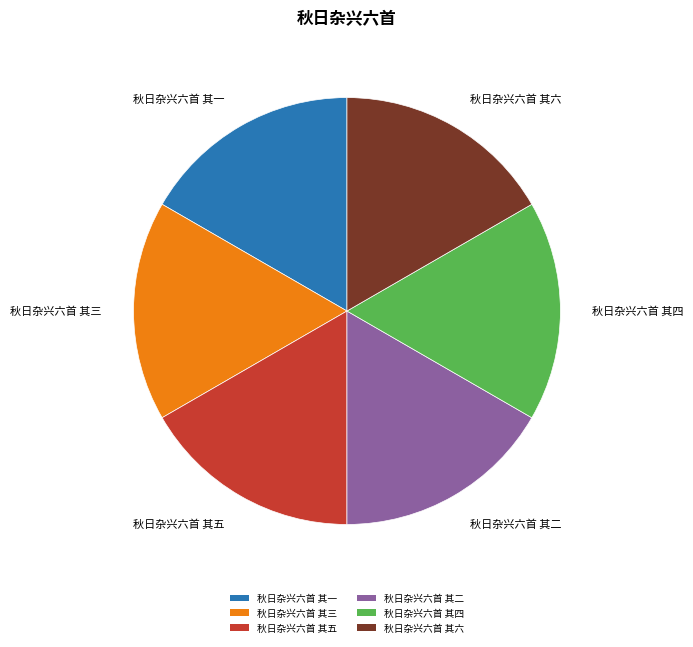

The 秋日杂兴六首 其一 slice represents 3% of the pie. True or false?

False